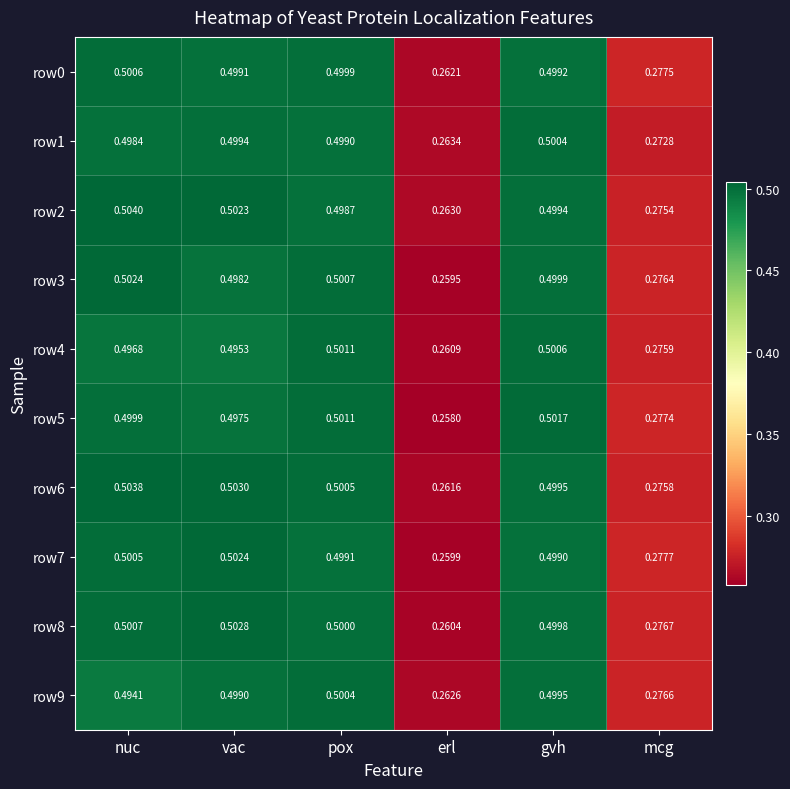

Which label corresponds to the largest value in the chart?

nuc